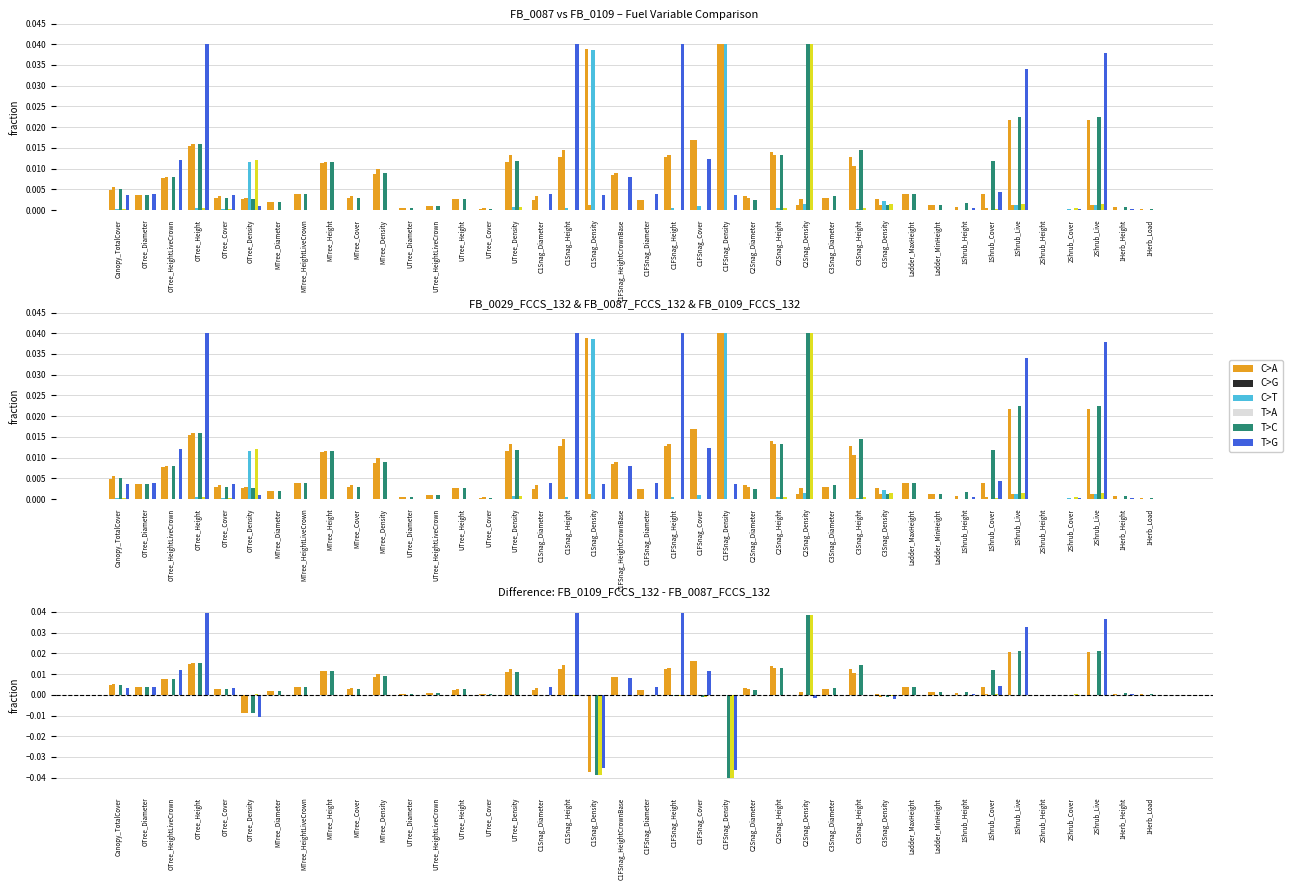

What is the sum of all FB_0029_FCCS_132 values?

0.2